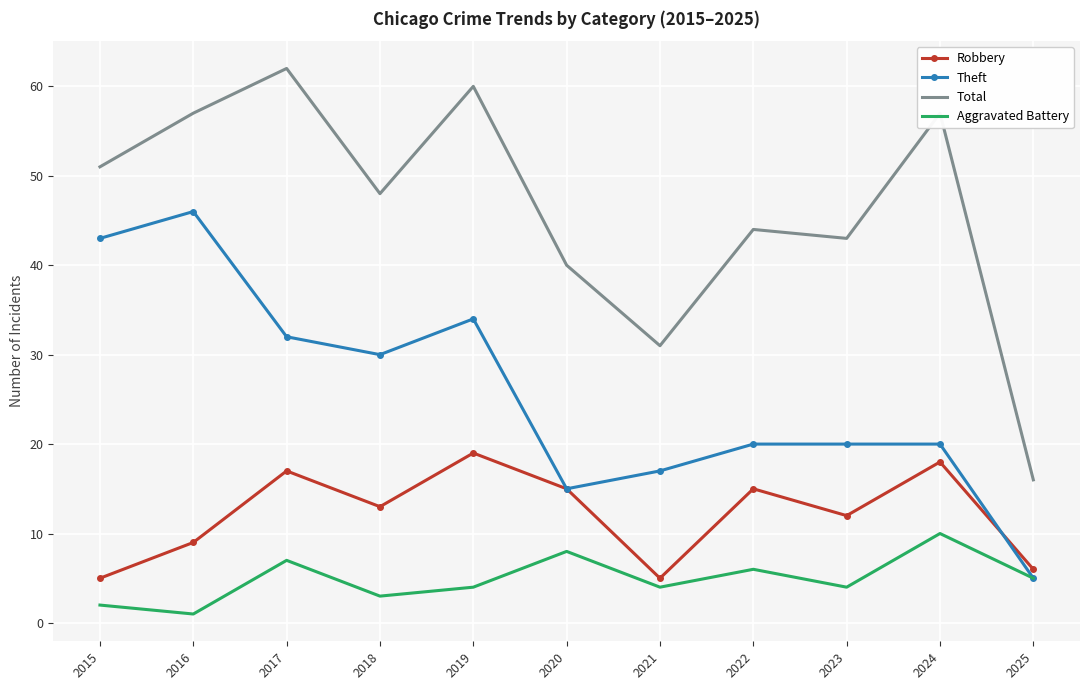

True or false: Aggravated Battery has a value of 6 at 2022.

True